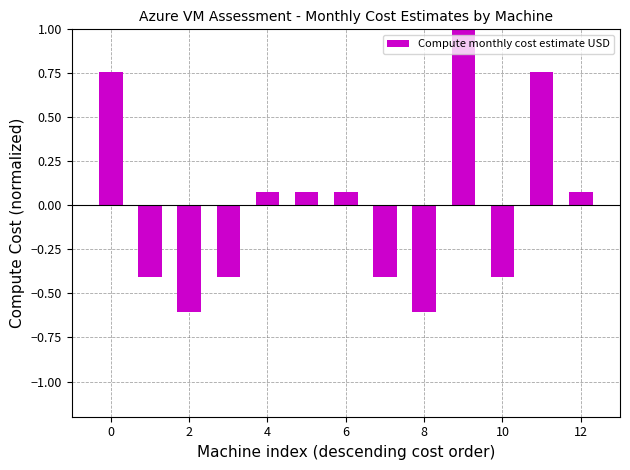

Does the chart contain any negative values?

Yes